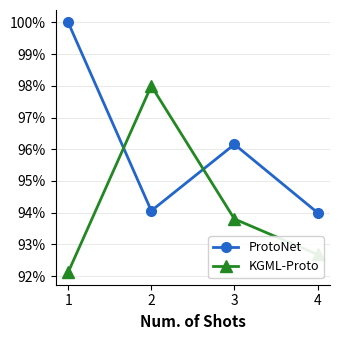

Rank the categories by ProtoNet value from highest to lowest.

1, 3, 2, 4